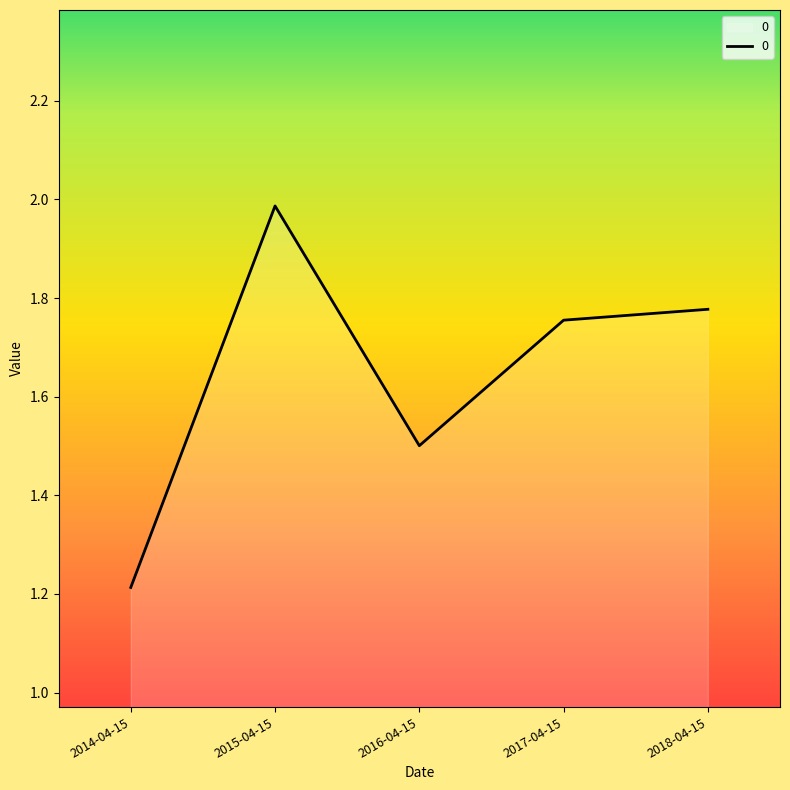

At which category does the data reach its first local peak?

2015-04-15